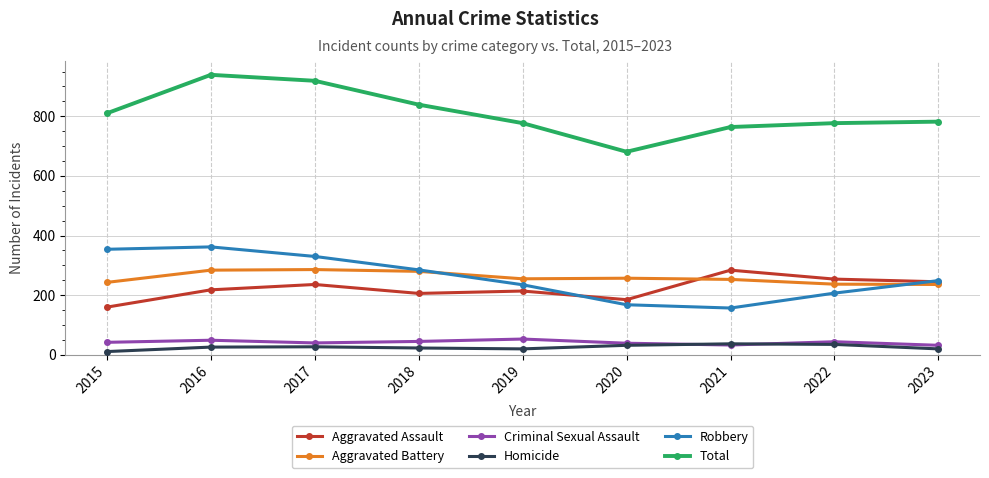

What is the value of the Criminal Sexual Assault point at the 3rd from the left?

40